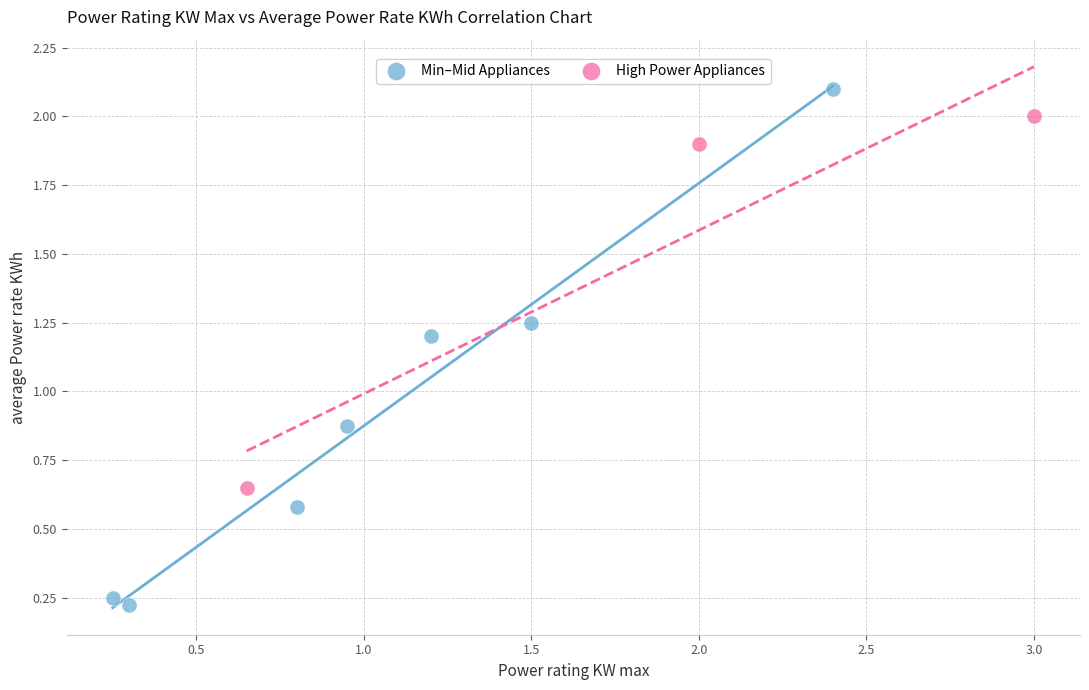

Which series has the largest Y range (max minus min)?

Min–Mid Appliances